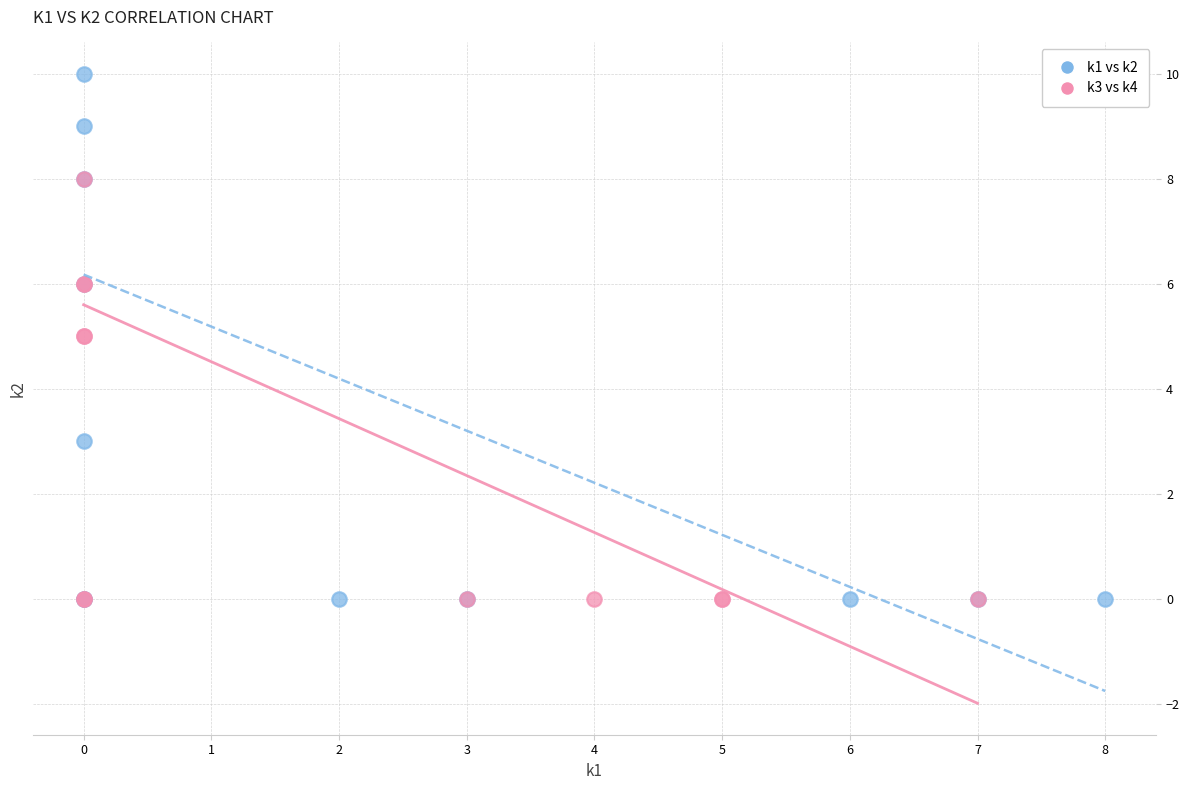

Which series reaches the maximum Y coordinate?

k1 vs k2